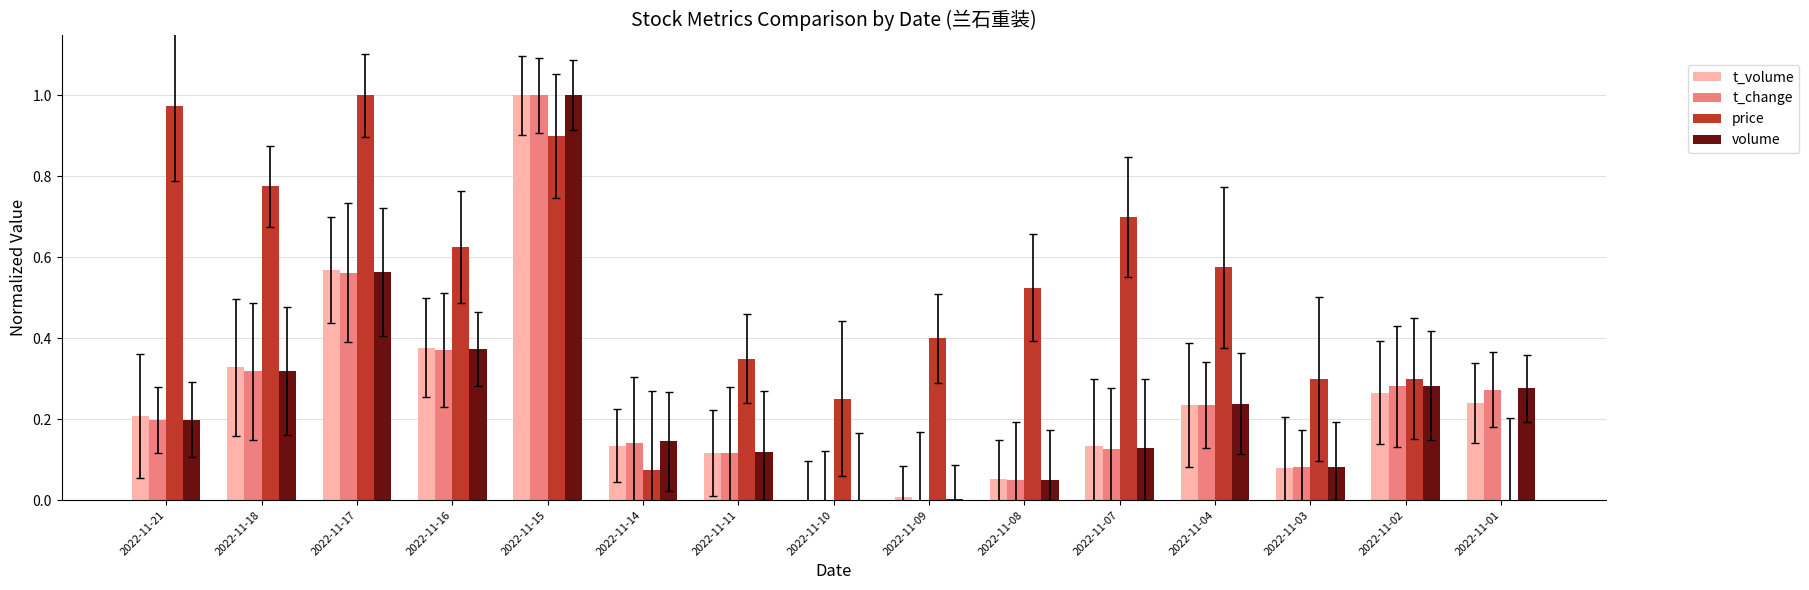

Which category has the lowest value in the volume series?

2022-11-10